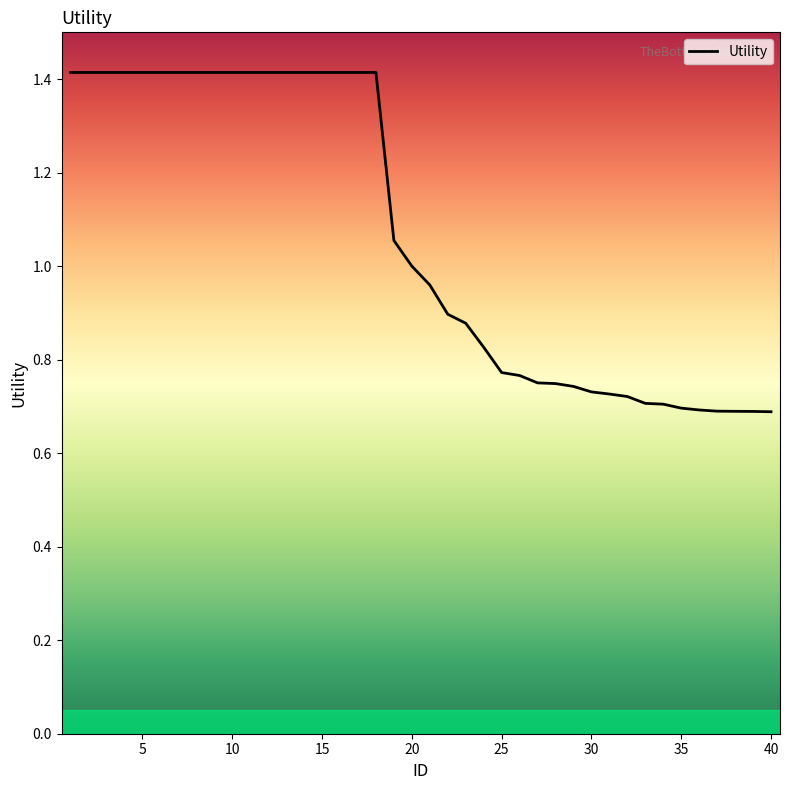

What is the maximum value shown in the chart?

1.4